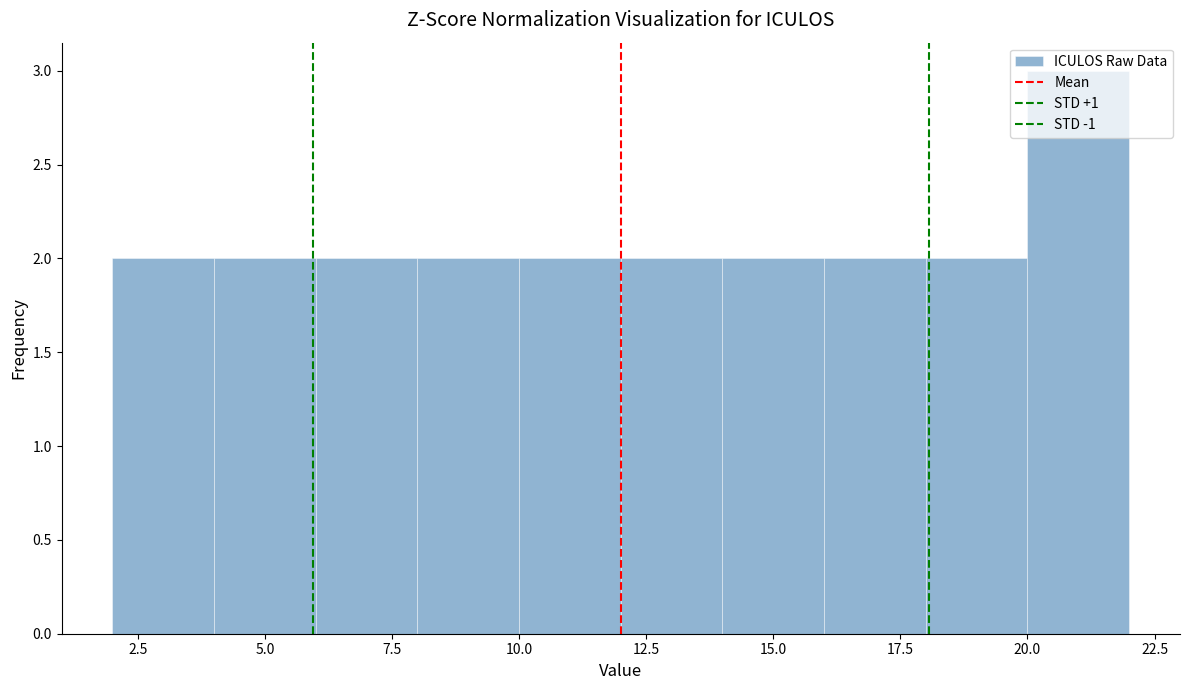

Reading left to right, transcribe this chart: for each bar, give the range it covers on the x-axis and its height. The values are not printed on the chart, so give them approximately, as read against the axis.

2 to 4: 2
4 to 6: 2
6 to 8: 2
8 to 10: 2
10 to 12: 2
12 to 14: 2
14 to 16: 2
16 to 18: 2
18 to 20: 2
20 to 22: 3